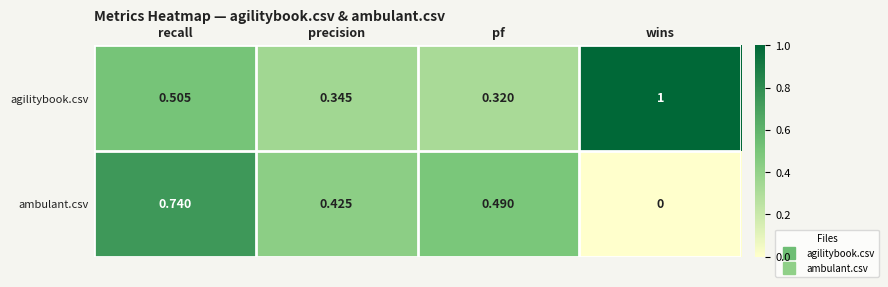

Which series has the widest spread of values?

ambulant.csv